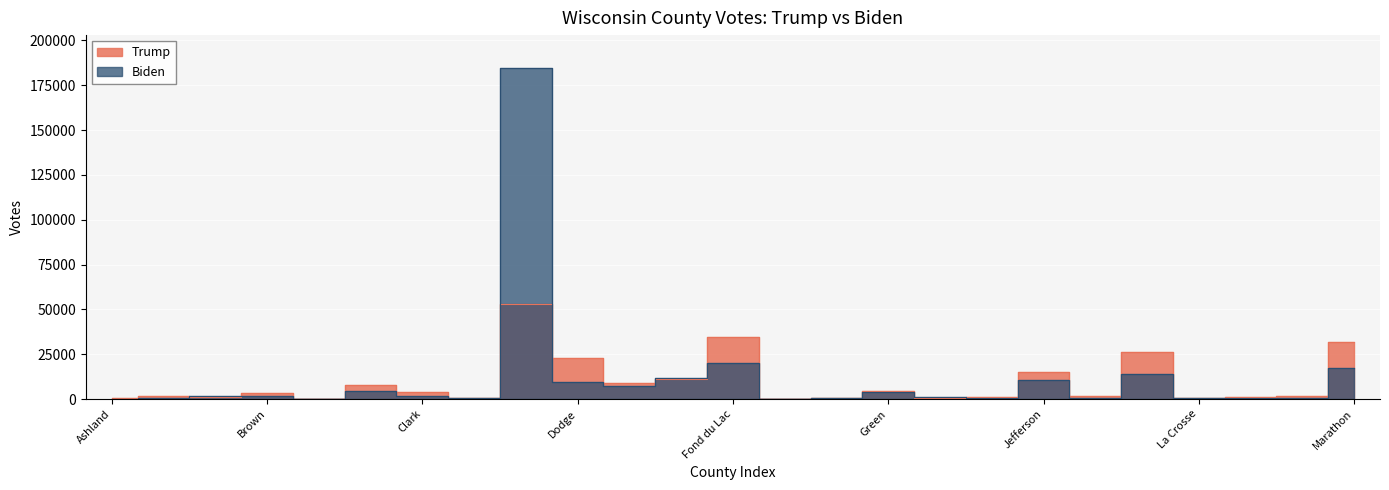

At which category does Biden reach its first local peak?

Brown